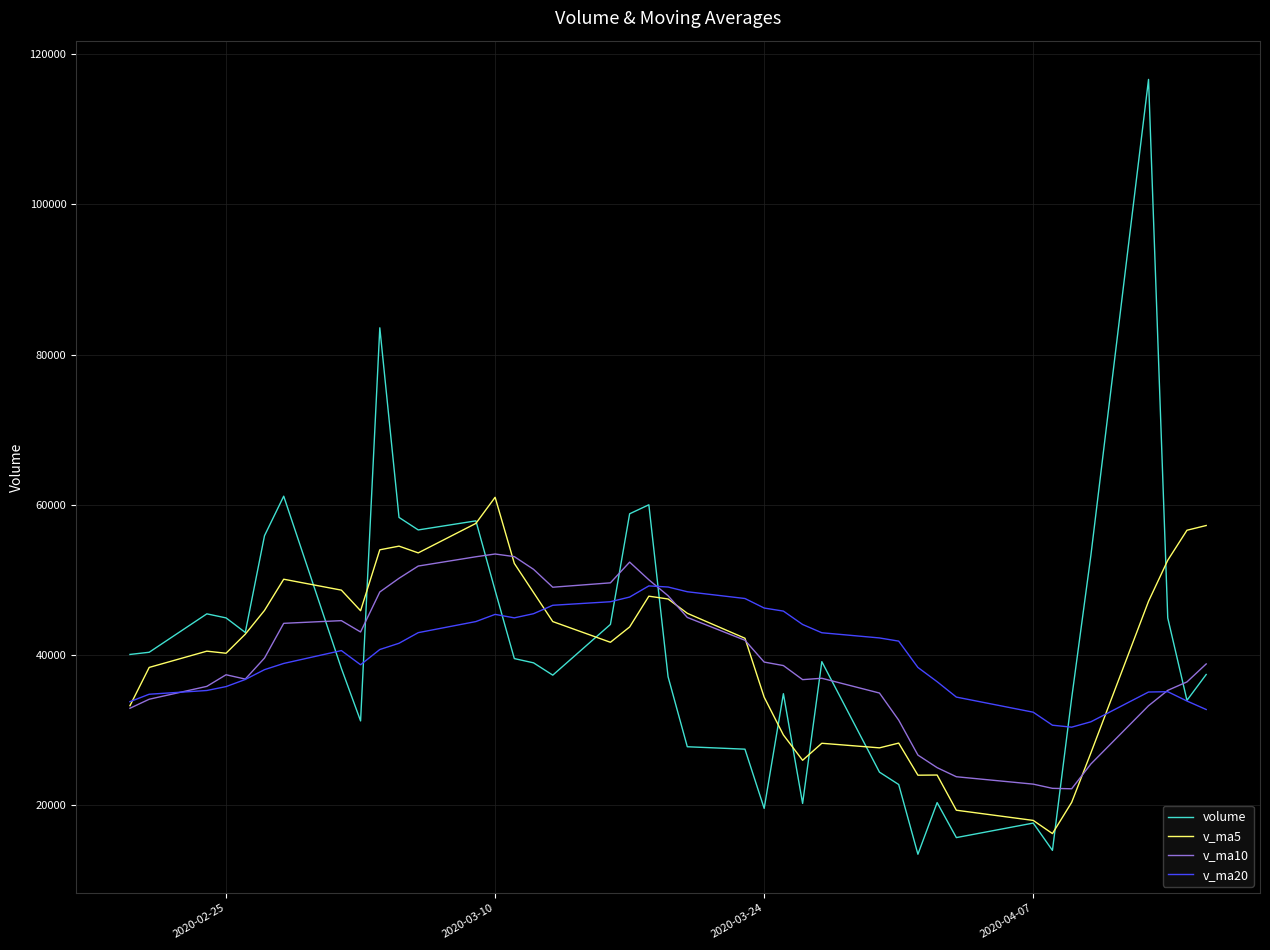

What is the maximum value for v_ma10?

53430.6